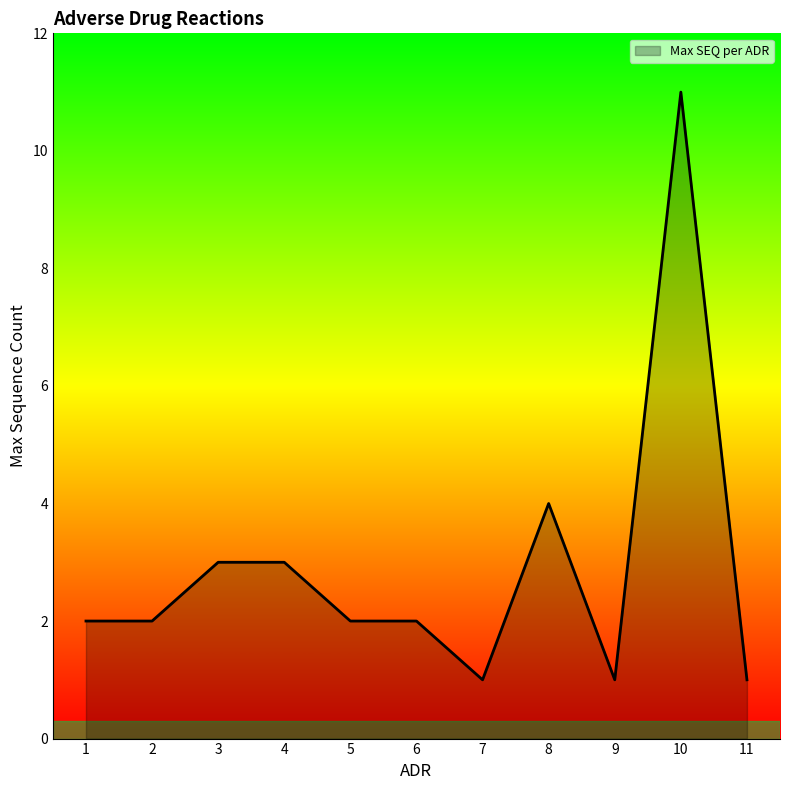

At which label is the value closest to 6?

8